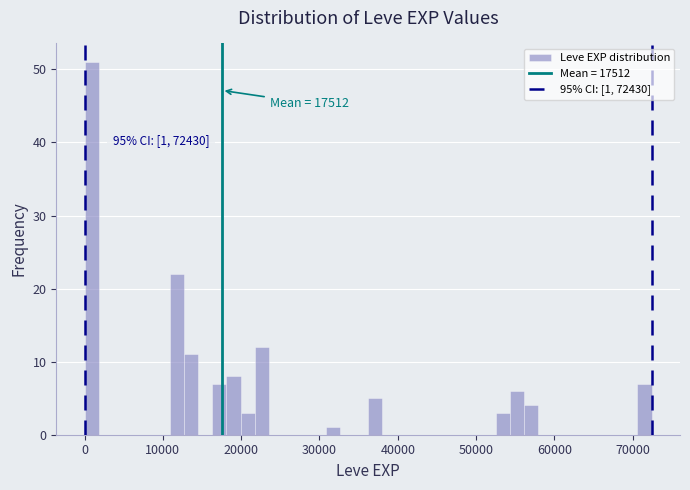

Read against the x-axis, roughly where is the centre of the tallest bar?

1000